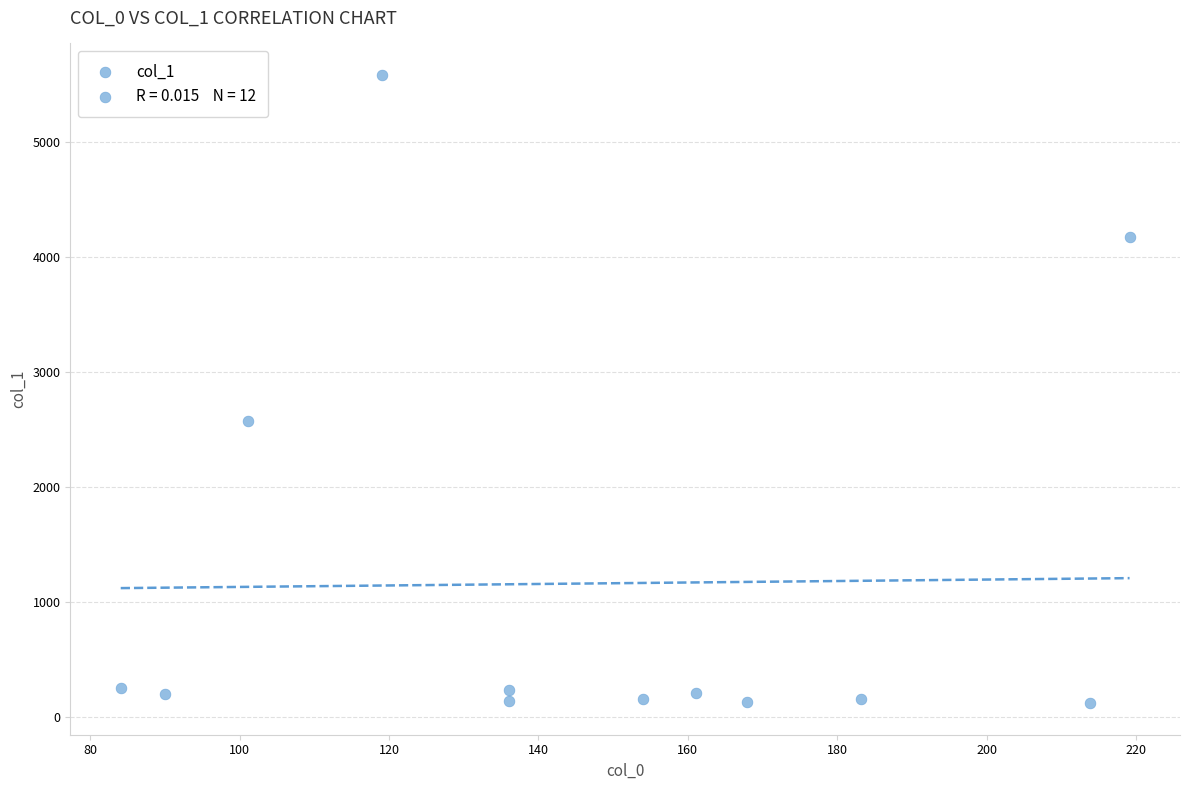

What is the average Y value?

1162.2